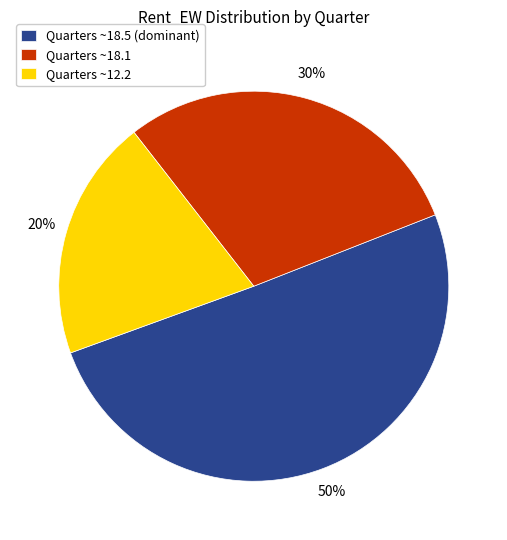

To the nearest percent, what portion does Quarters ~18.5 (dominant) represent?

50%